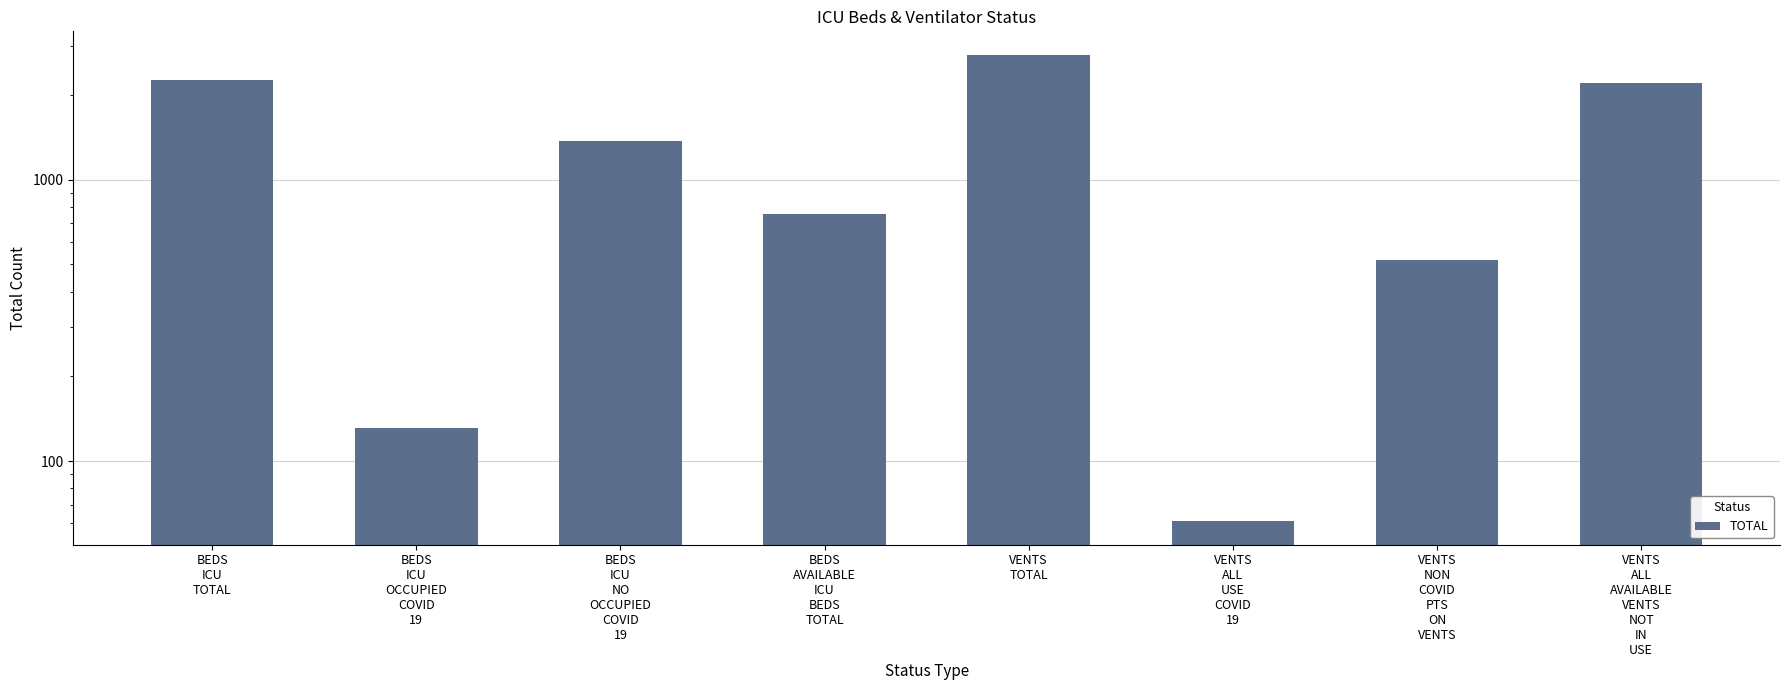

How many data points are less than 1370?

4